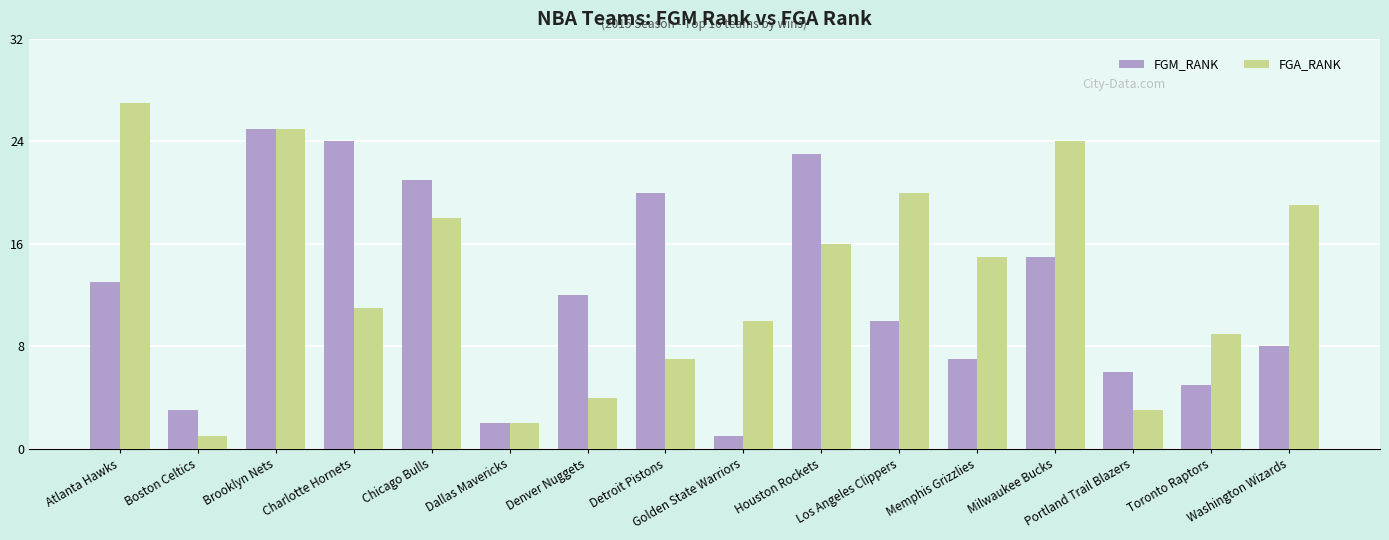

Reading left to right, what are all the values shown in this chart?

FGM_RANK: 13	3	25	24	21	2	12	20	1	23	10	7	15	6	5	8
FGA_RANK: 27	1	25	11	18	2	4	7	10	16	20	15	24	3	9	19